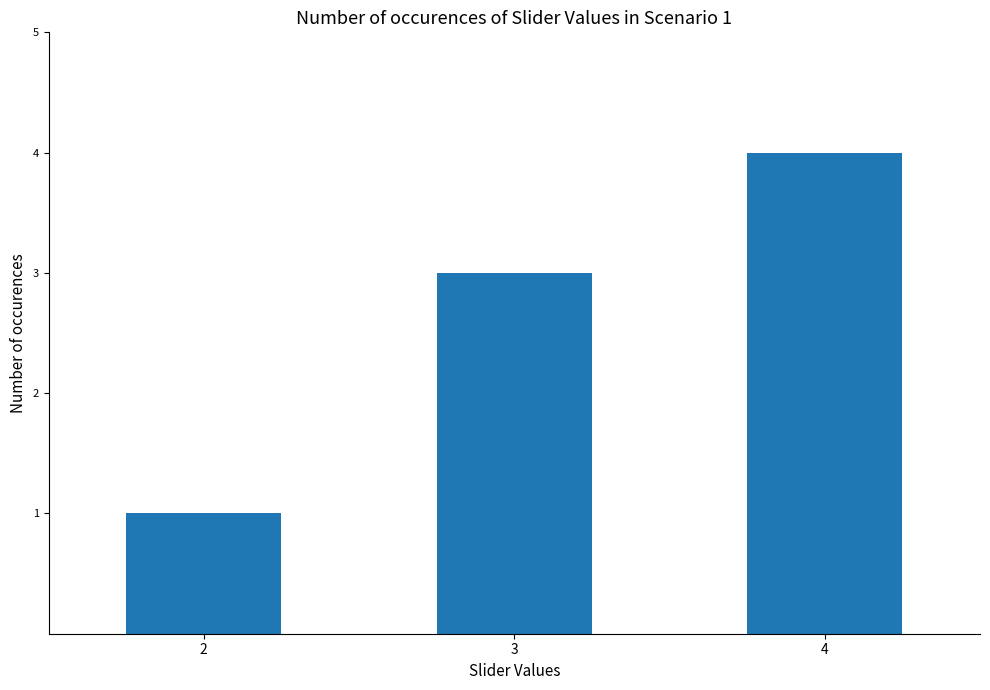

What is the approximate value at 3?

3